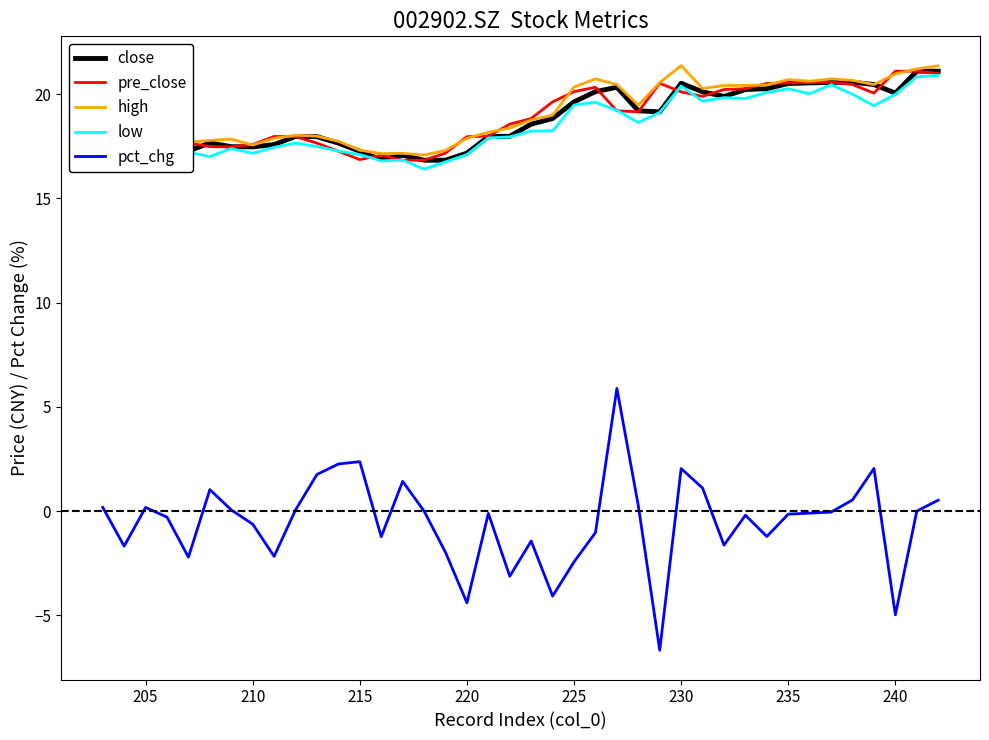

At 215, list the series in order from smallest to largest.

pct_chg, pre_close, low, close, high